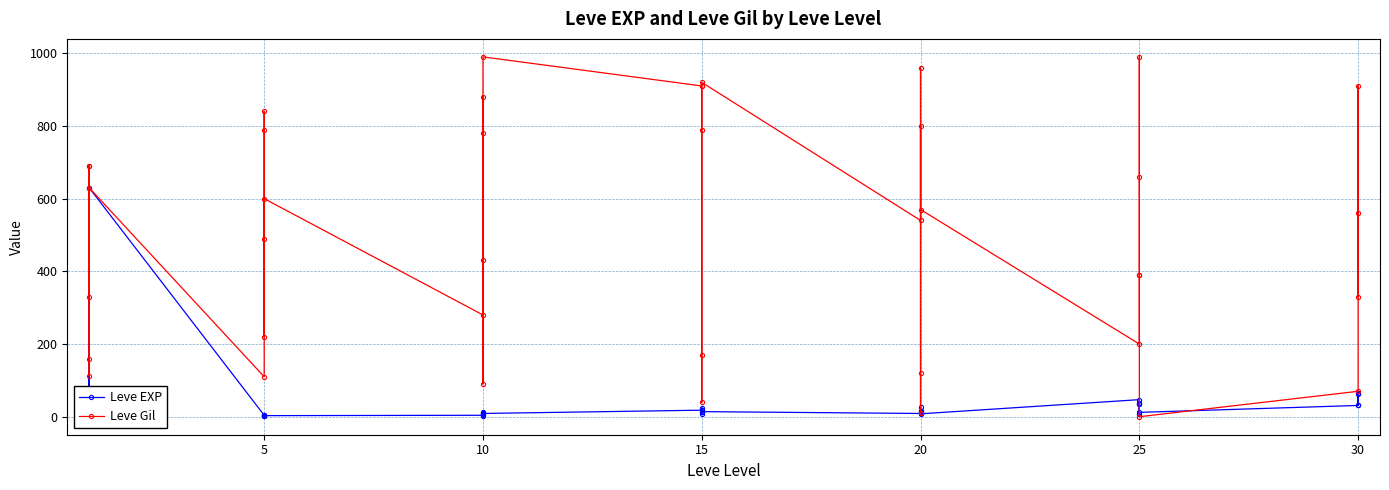

In Leve EXP, how many points are lower than both neighbors (excluding endpoints)?

11